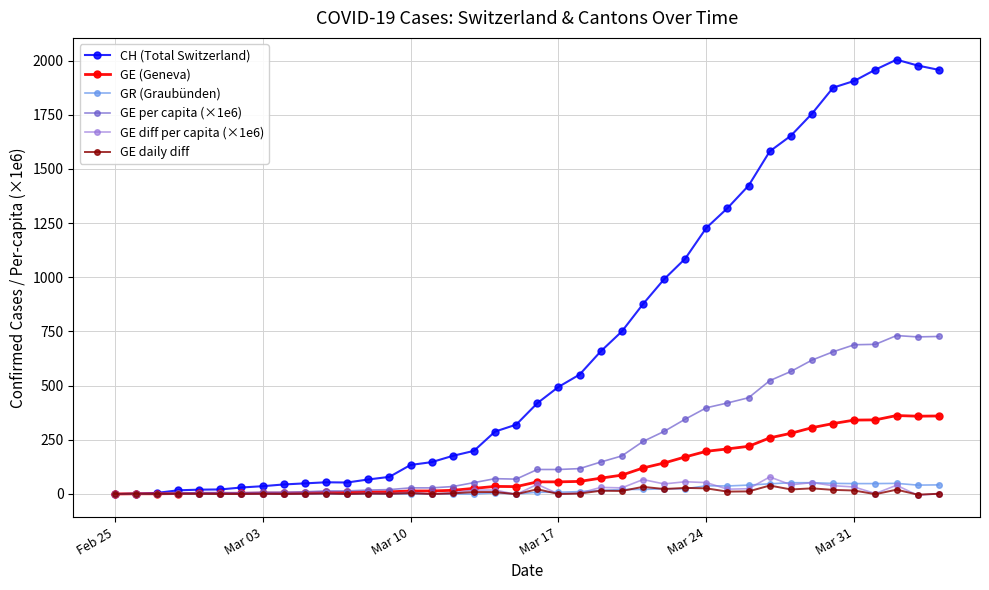

Which series has the largest range (max minus min)?

CH (Total Switzerland)